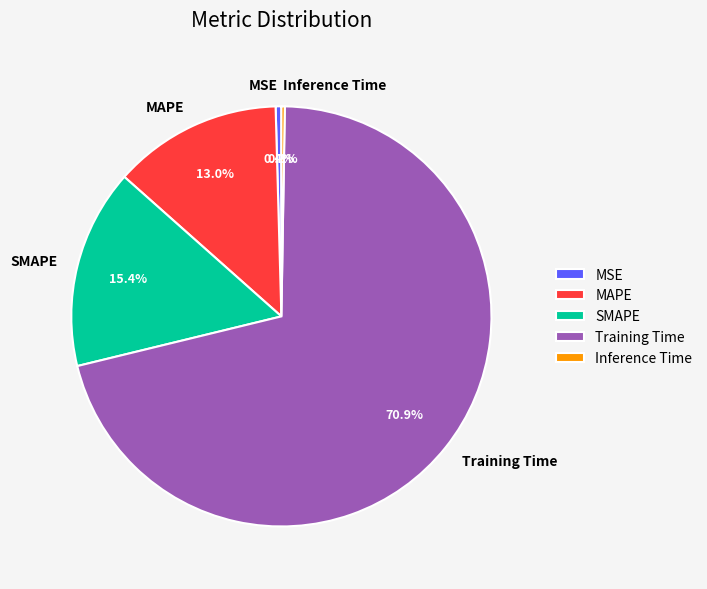

Is it true that Training Time is 60% of the pie?

False